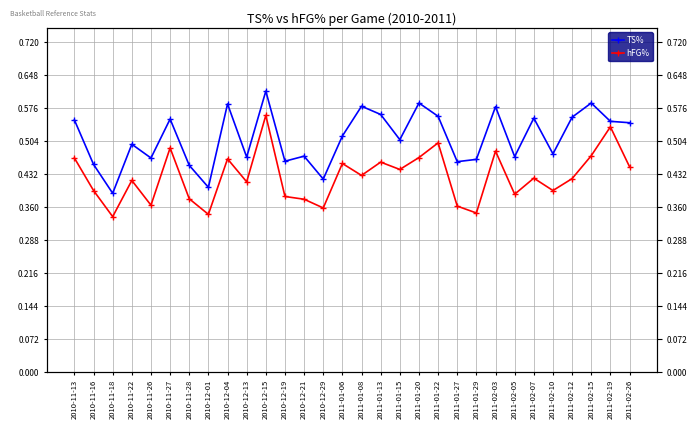

How many lines are shown in the chart?

2